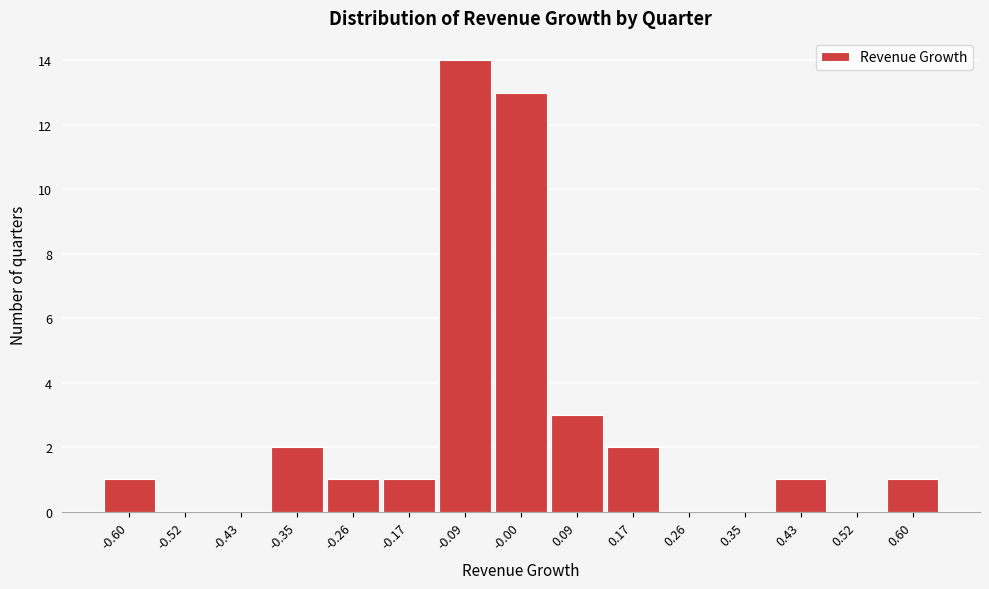

Reading left to right, transcribe all the data shown in this chart.

-0.60=1	-0.52=0	-0.43=0	-0.35=2	-0.26=1	-0.17=1	-0.09=14	-0.00=13	0.09=3	0.17=2	0.26=0	0.35=0	0.43=1	0.52=0	0.60=1